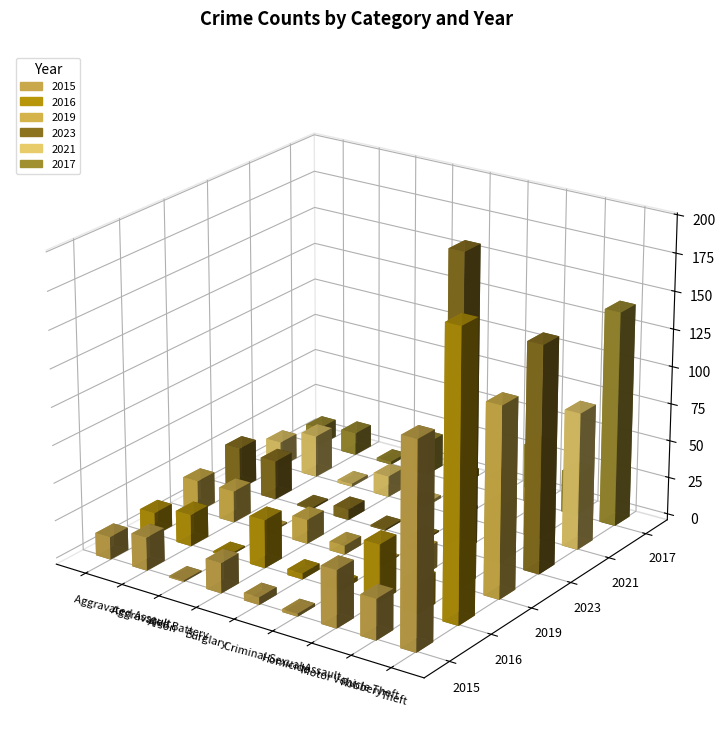

At which category is the sum across all series the highest?

Theft